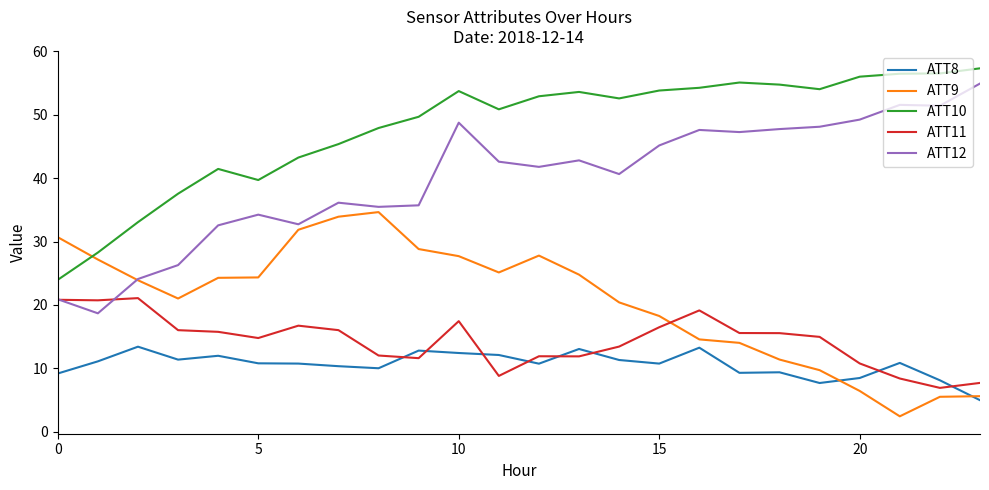

Which series has the widest spread of values?

ATT12